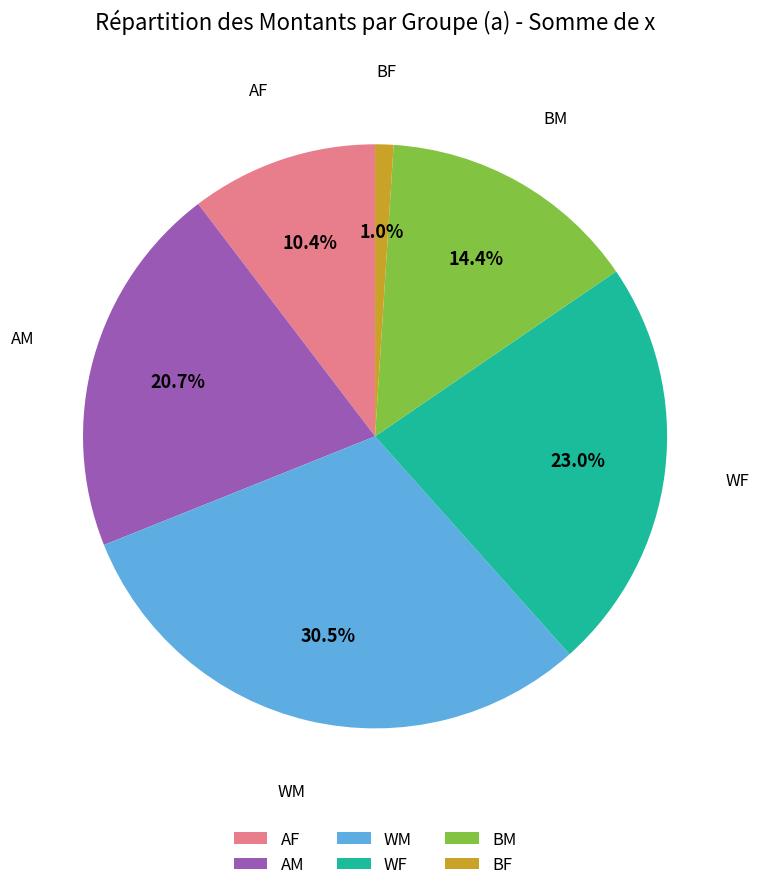

What percentage do AM and AF together represent?

31.1%